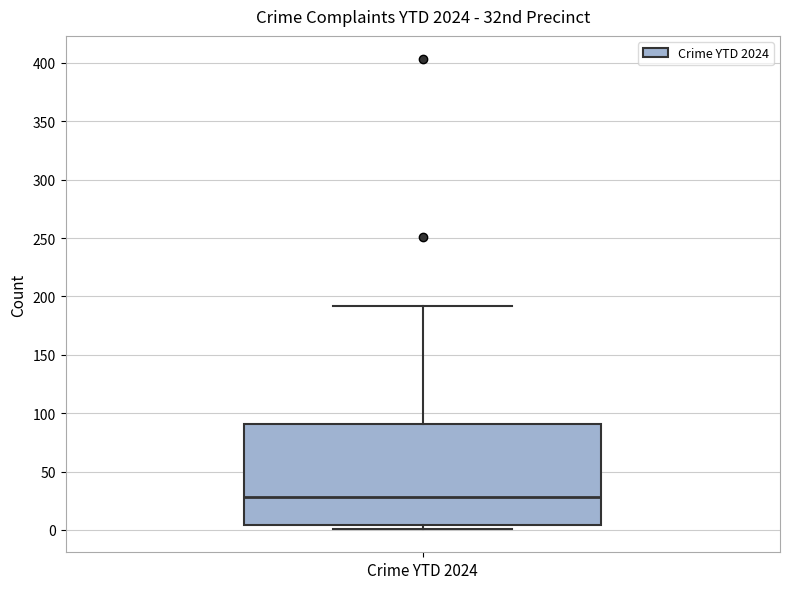

Read this box plot against the y-axis: the position of the median line, the range covered by the box, and the ends of both whiskers. The values are not printed on the chart, so give them approximately, as read against the axis.

median 30, box 5 to 90, whiskers 0 to 190